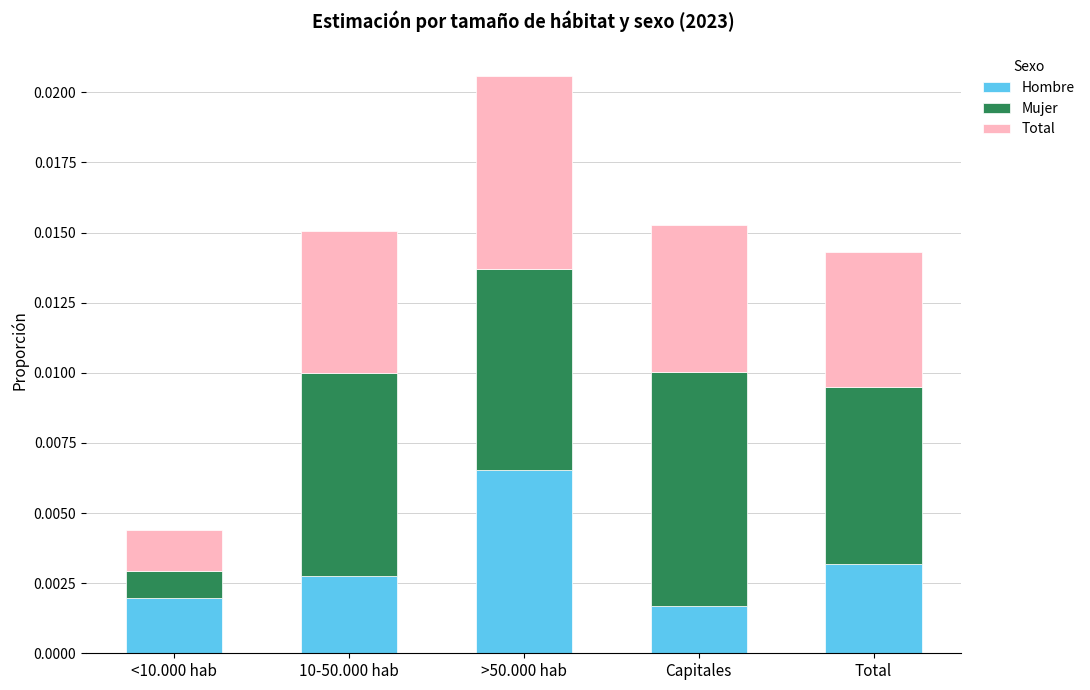

At which label does Hombre reach its peak?

>50.000 hab